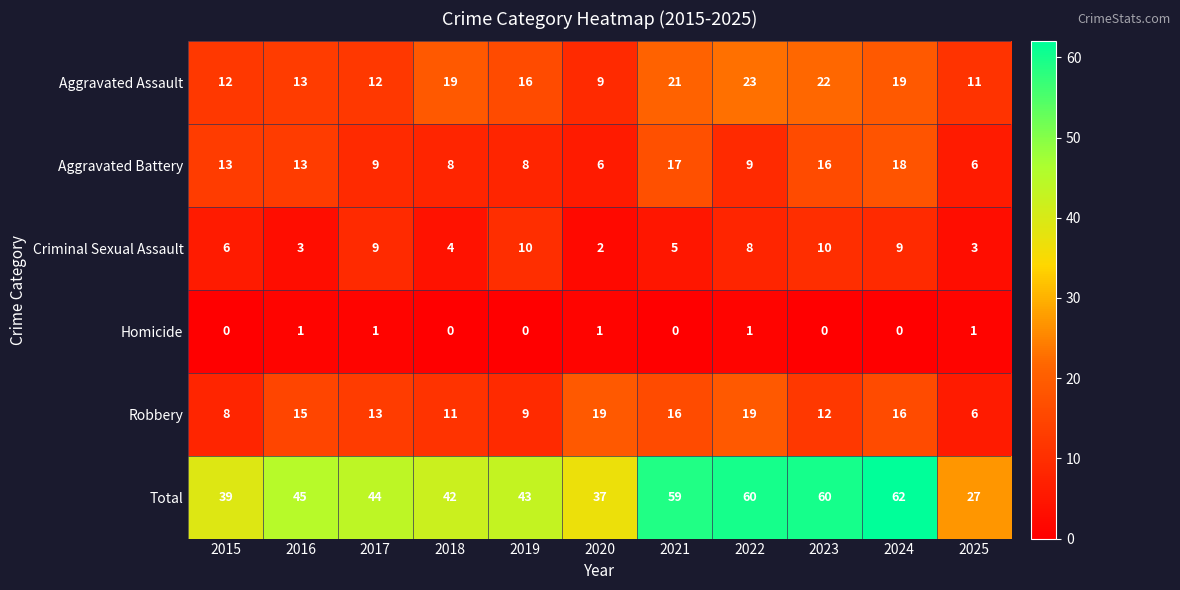

Rank the series by their maximum value, from highest to lowest.

Total, Aggravated Assault, Robbery, Aggravated Battery, Criminal Sexual Assault, Homicide